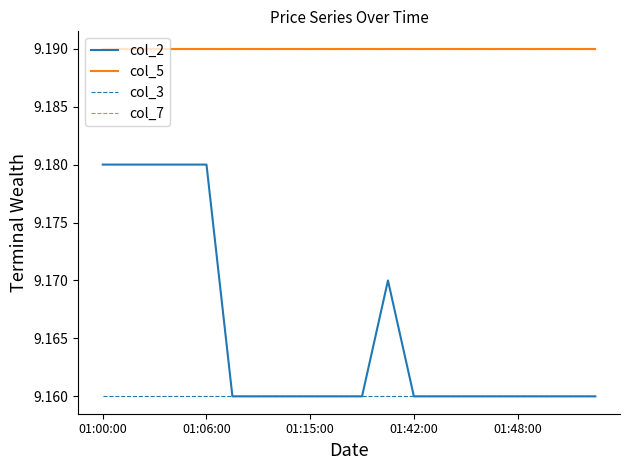

Does the chart display data point markers on the line(s)?

No